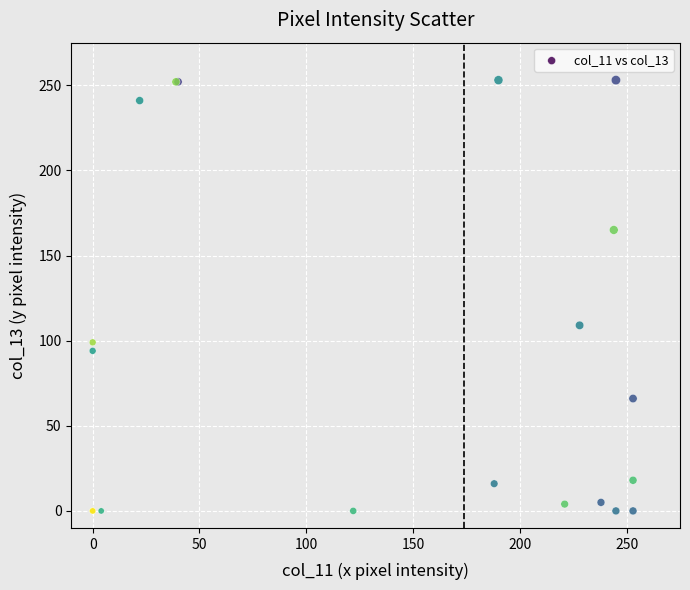

What Y value in the scatter plot is closest to 126?

109